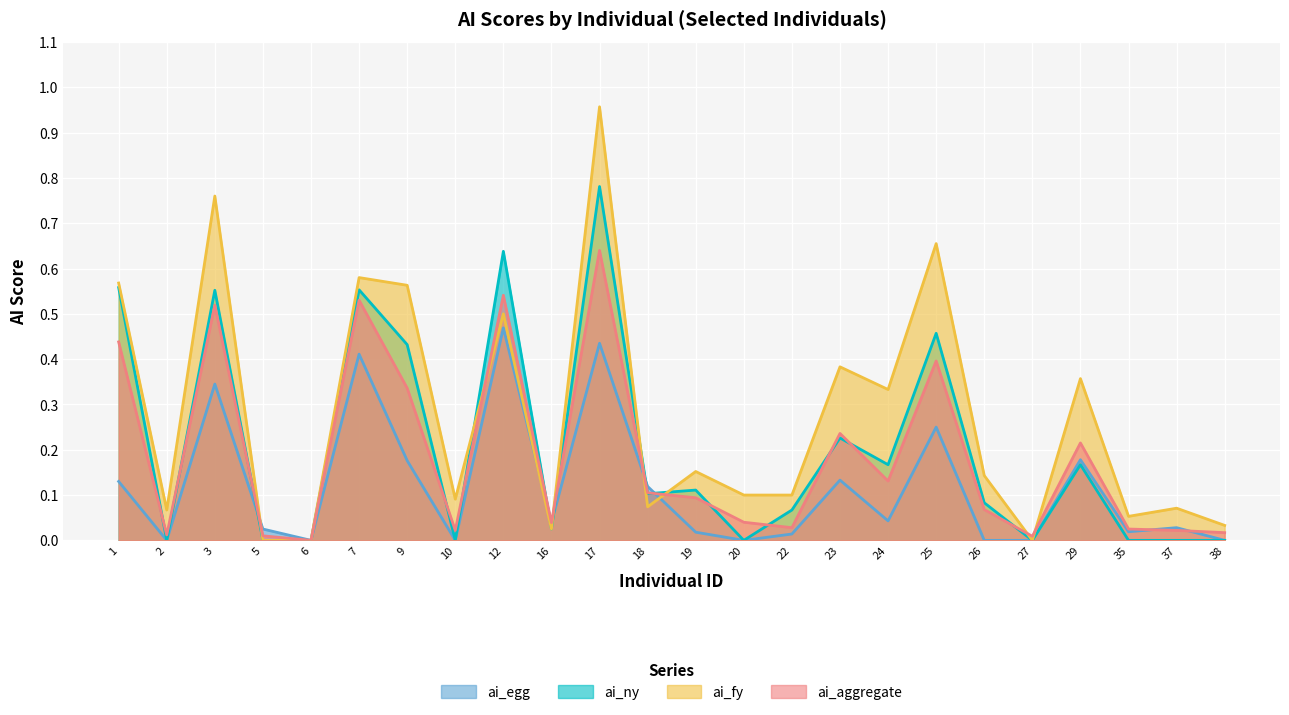

What are all the series names shown in the legend?

ai_egg, ai_ny, ai_fy, ai_aggregate